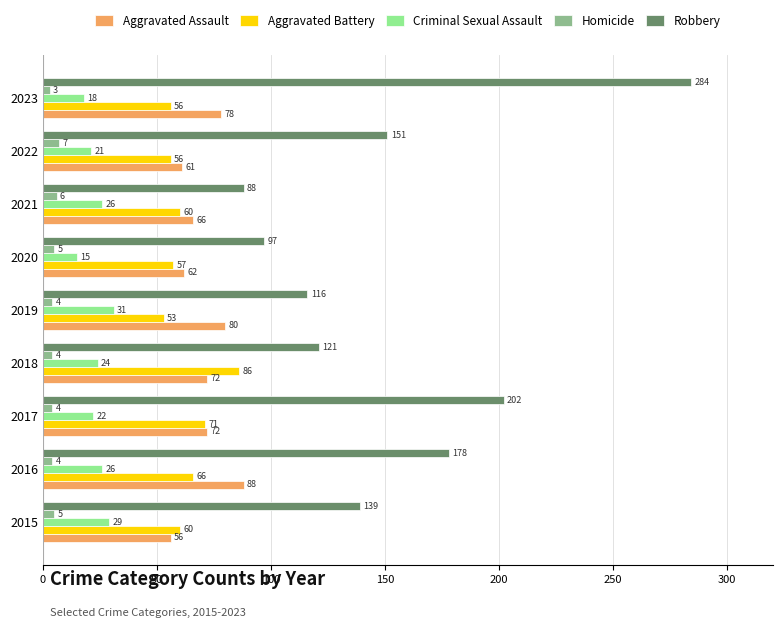

Count the number of categories in the chart.

9